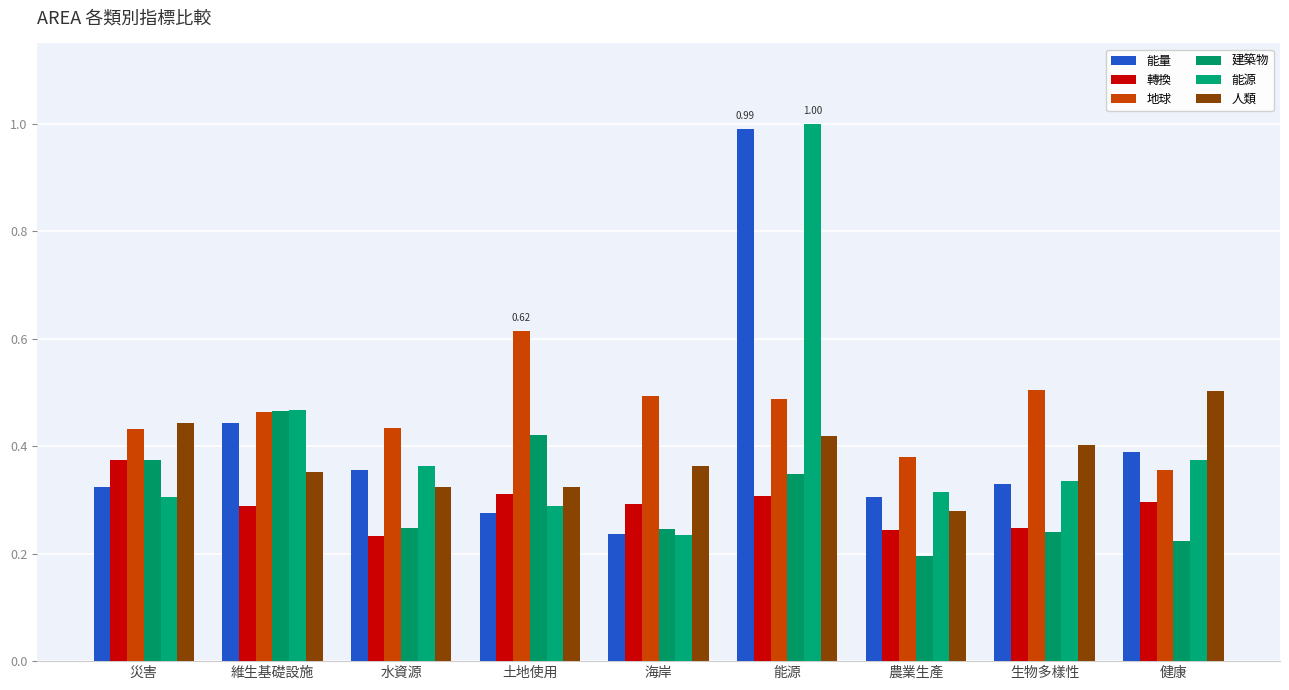

What is the label of the 6th bar from the right?

土地使用